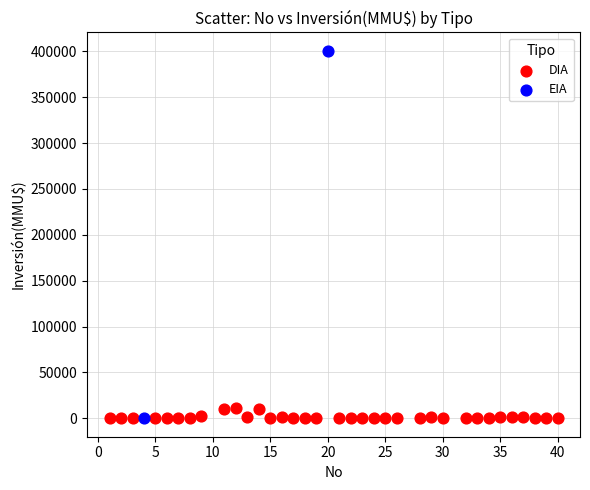

What are all the series names shown in the legend?

DIA, EIA